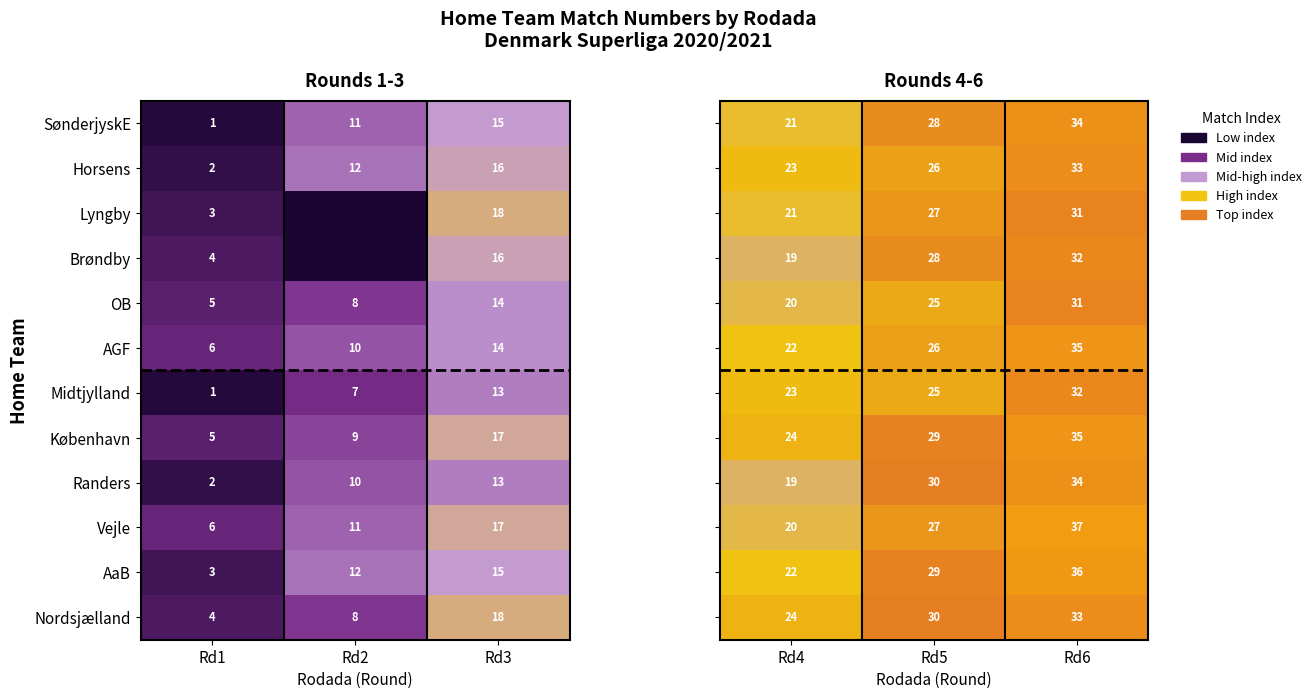

What is the difference between the second highest and minimum values in the København series?

4